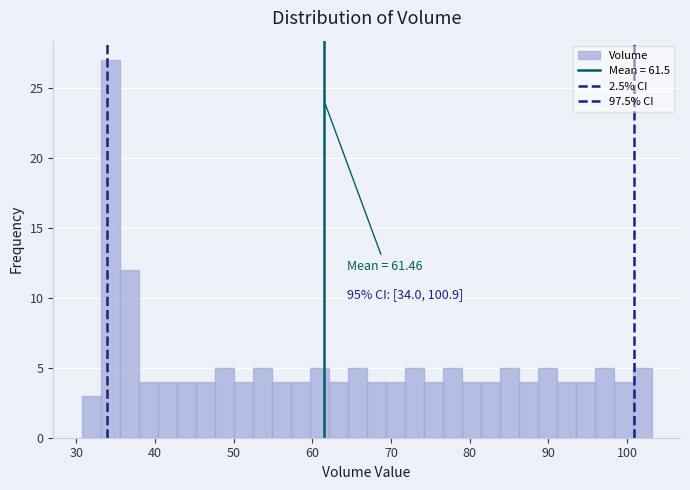

Around what value on the x-axis is the tallest bar? Give the approximate position of its centre, as read against the axis.

34